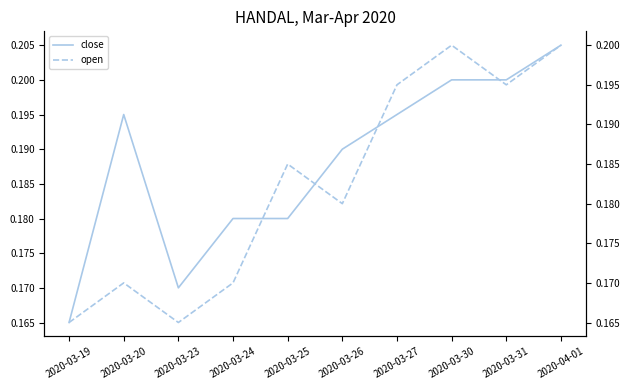

Reading right to left, extract all data points from this chart.

close: 0.2	0.2	0.2	0.2	0.2	0.2	0.2	0.2	0.2	0.2
open: 0.2	0.2	0.2	0.2	0.2	0.2	0.2	0.2	0.2	0.2